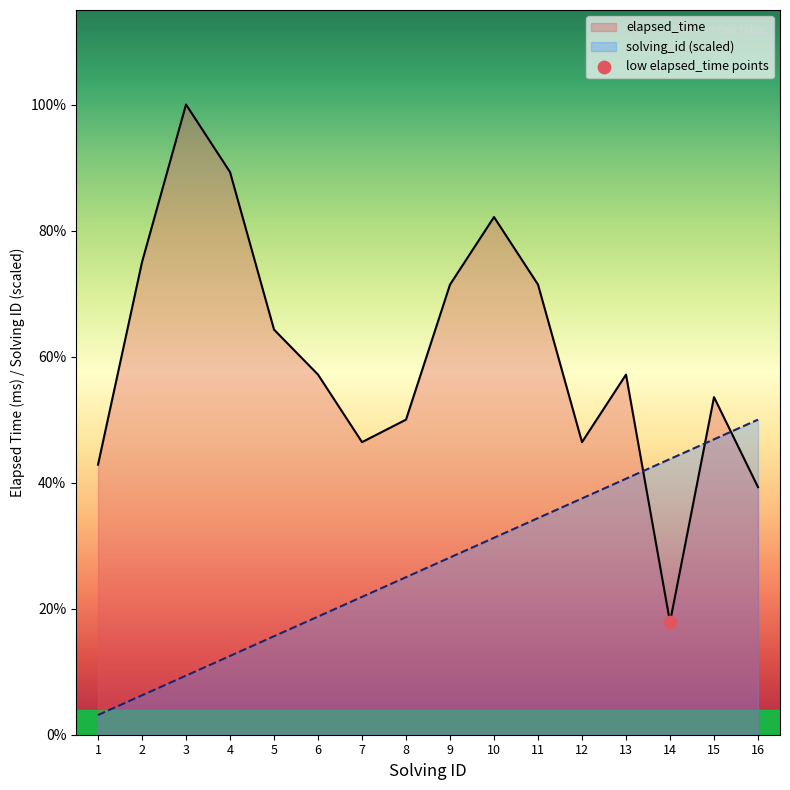

At which category is the sum across all series the highest?

10